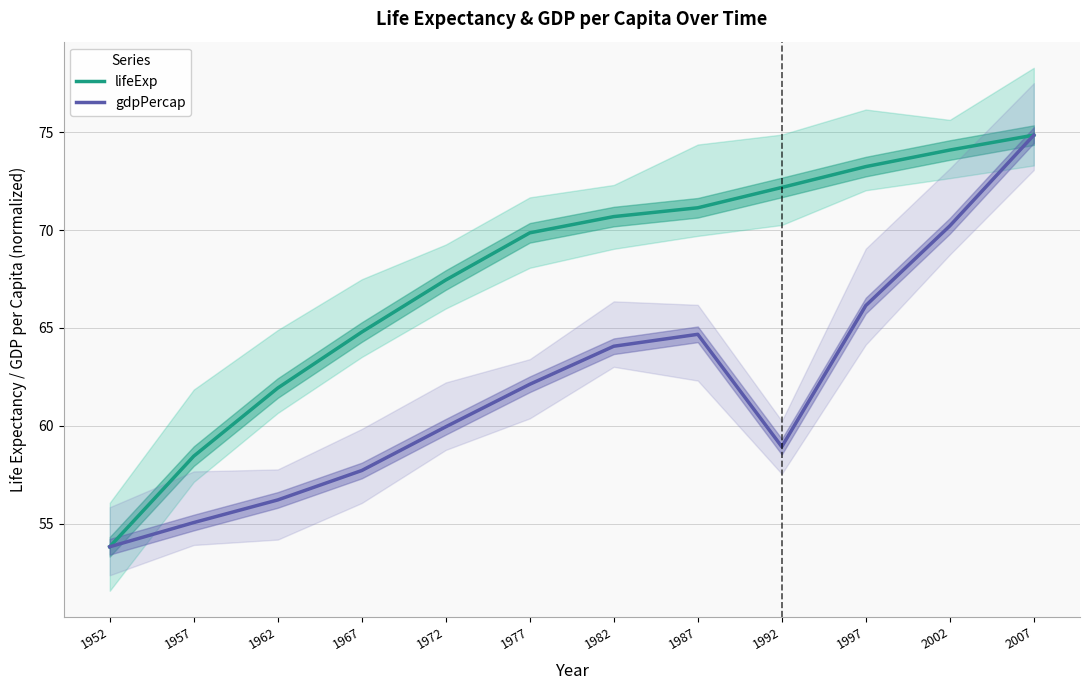

Reading left to right, list all the values displayed in this chart.

lifeExp: 53.8	58.5	61.9	64.8	67.5	69.9	70.7	71.1	72.2	73.2	74.1	74.9
gdpPercap: 53.8	55.1	56.2	57.7	60.0	62.1	64.1	64.7	58.9	66.1	70.2	74.9